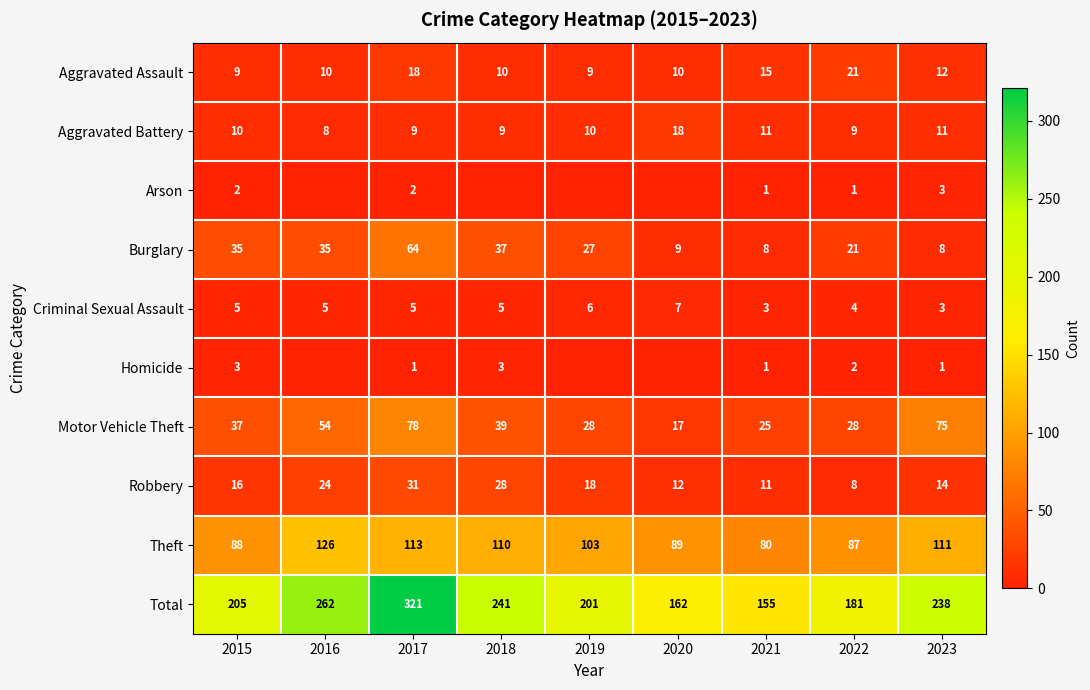

How many data points in Aggravated Battery are less than 10?

4